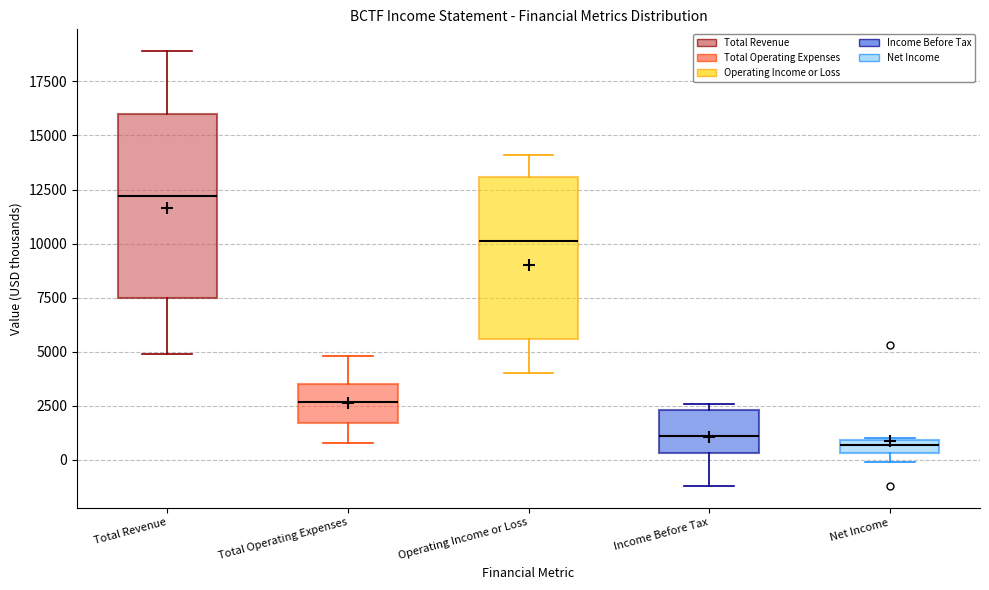

Where does the median line of the box for Income Before Tax sit on the y-axis? The values are not printed on the chart, so give them approximately, as read against the axis.

1000